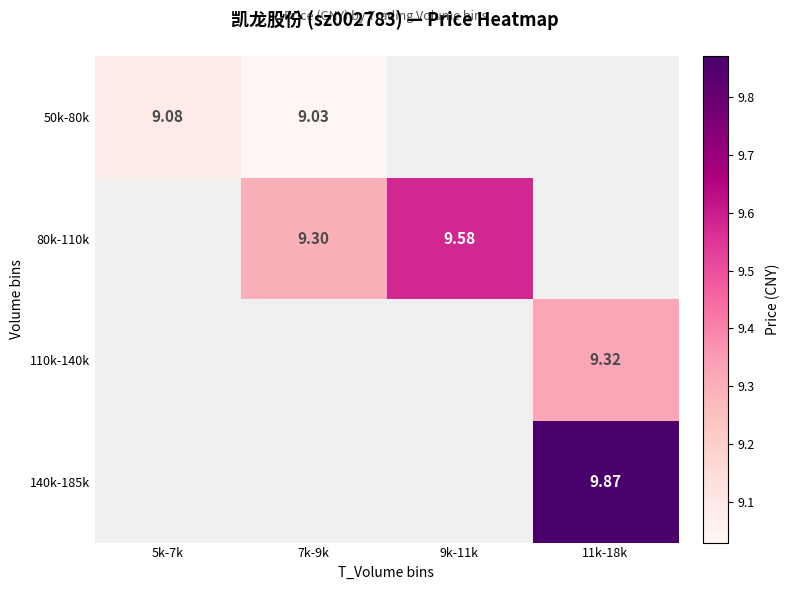

Is the value of 110k-140k at 11k-18k greater than the value of 140k-185k at 11k-18k?

No